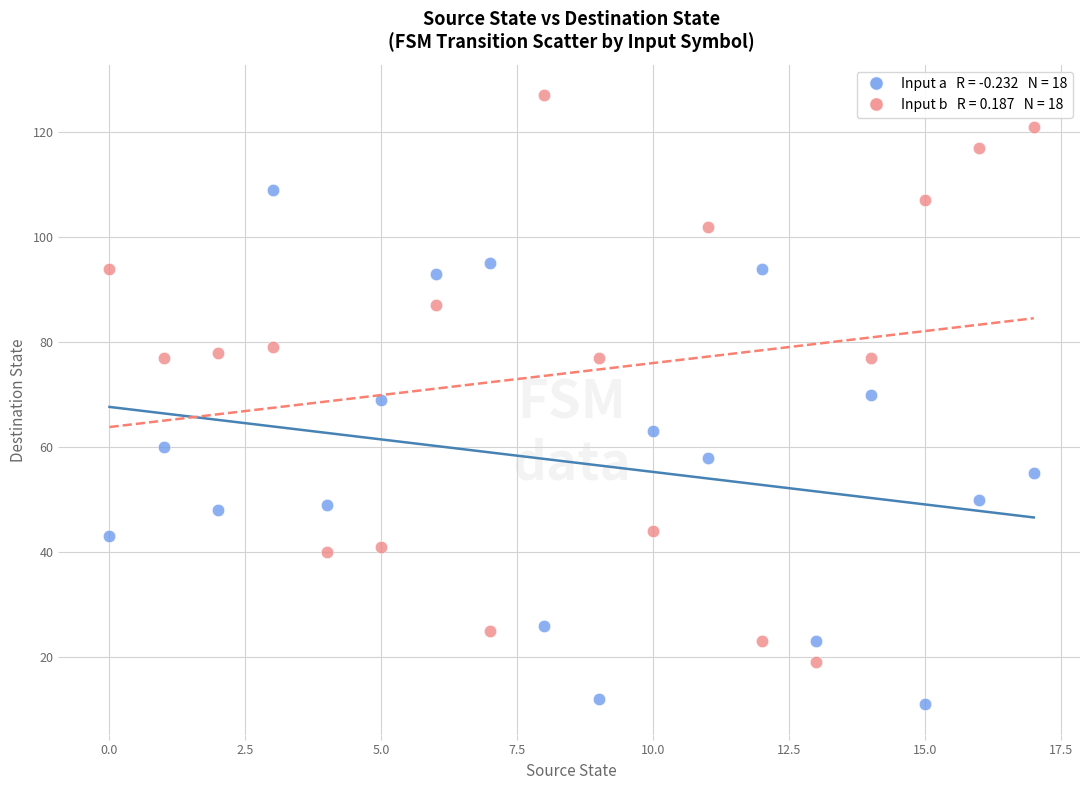

Across all data points, what is the range of Y values (max minus min)?

116